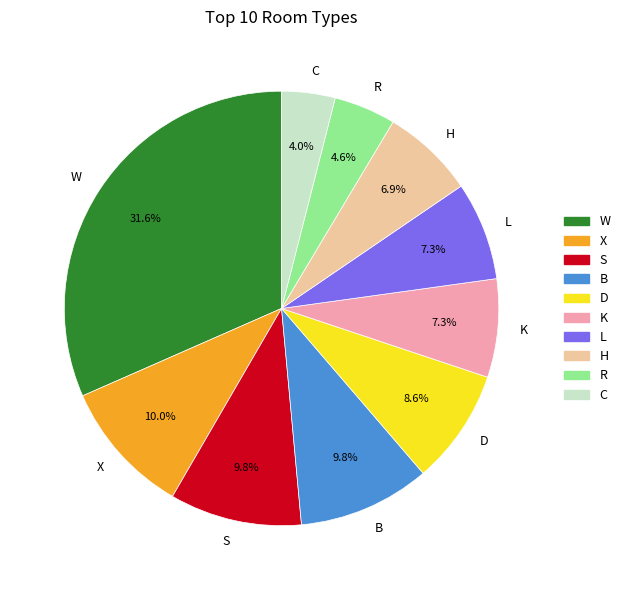

What percentage do W and S together represent?

41.4%